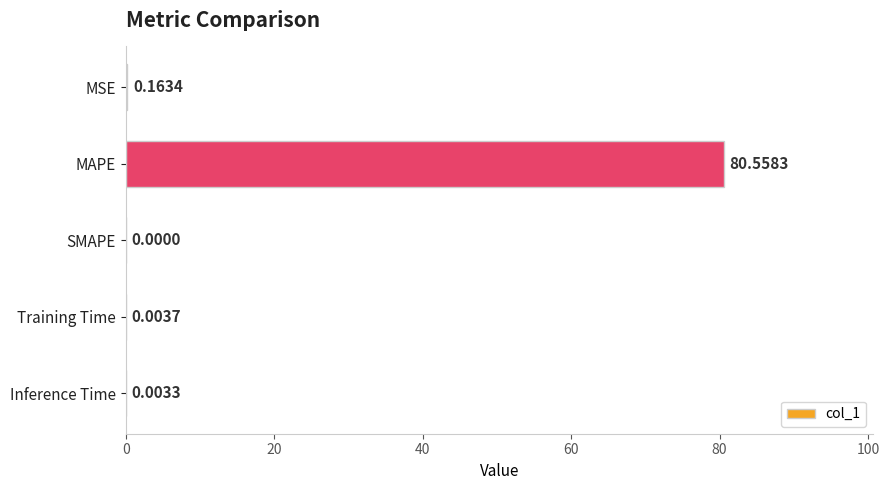

How many data points does each series have?

5